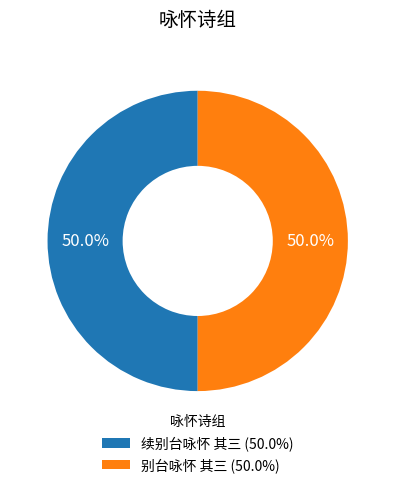

What is the ratio of the value at 续别台咏怀 其三 (50.0%) to the value at 别台咏怀 其三 (50.0%)?

1.0